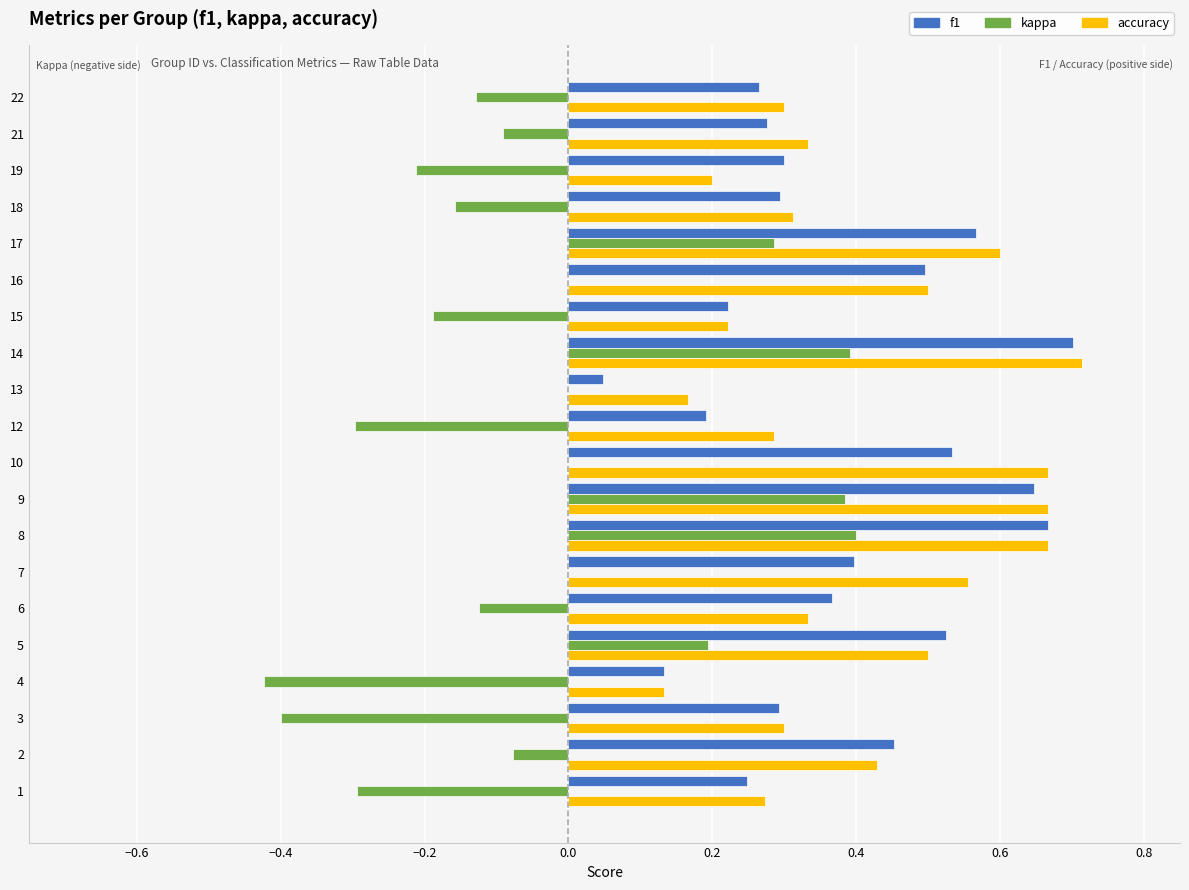

What is the sum of all accuracy values?

8.2